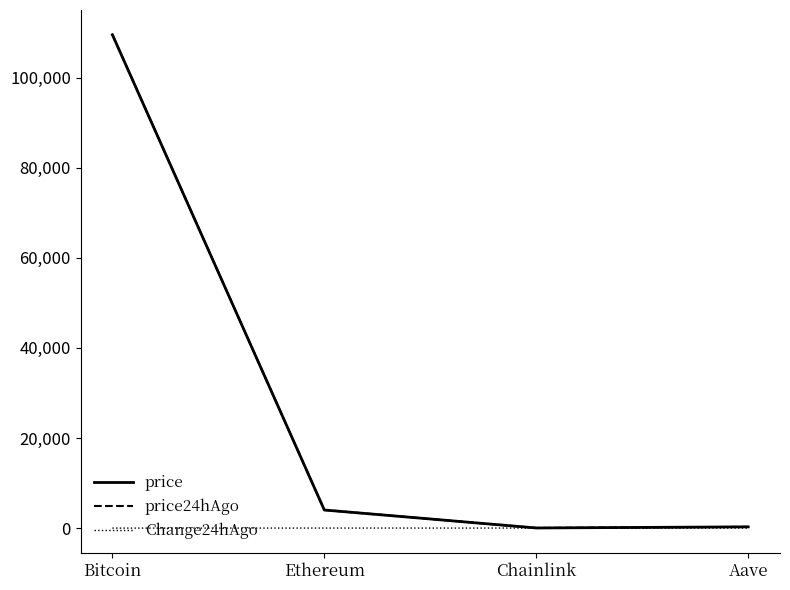

Read the price24hAgo value at Aave.

270.7